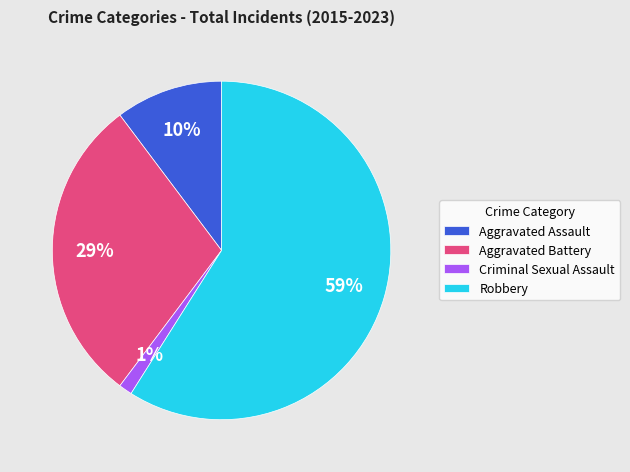

To the nearest percent, what is the average slice percentage?

25%